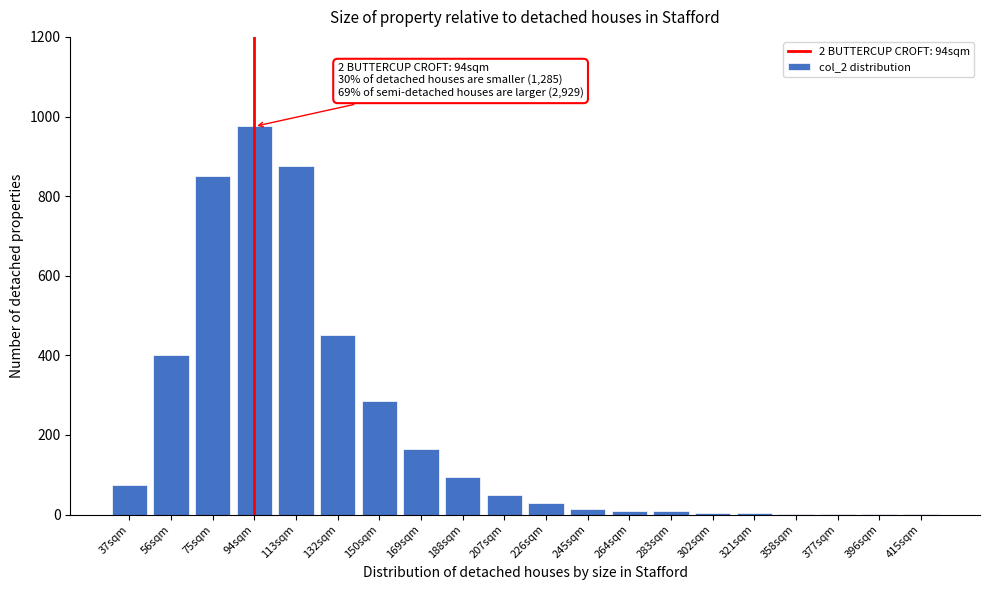

What is the sum of all values?

4297